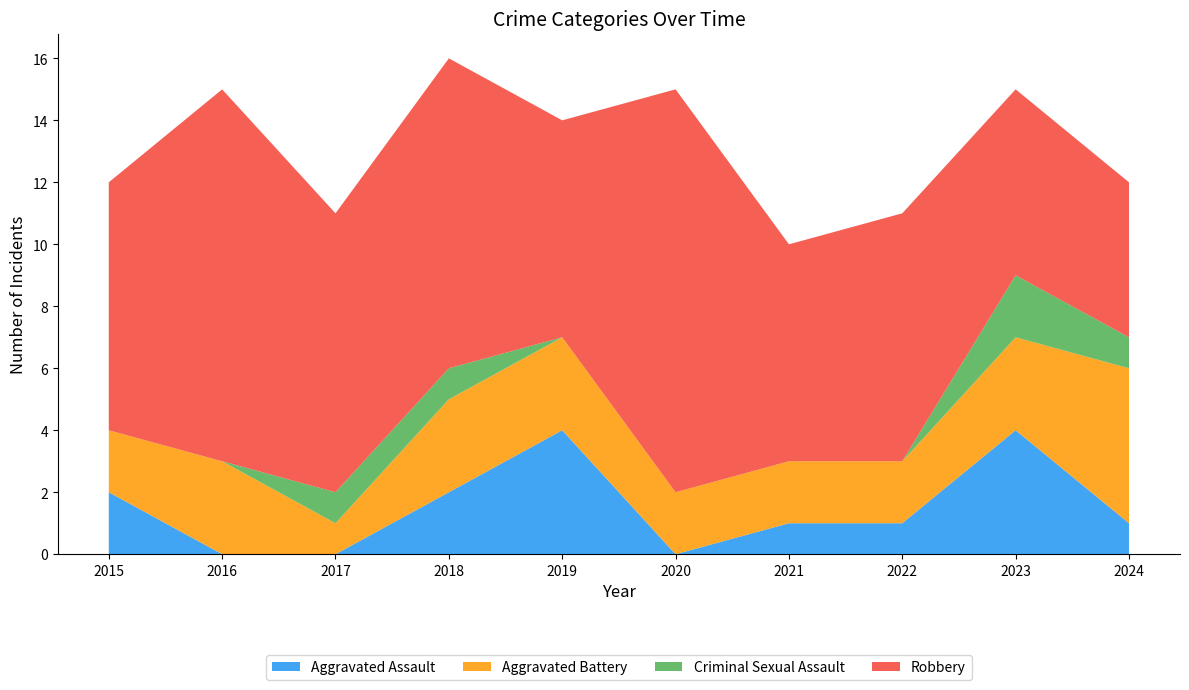

Reading left to right, extract all data points from this chart.

Aggravated Assault: 2015=2	2016=0	2017=0	2018=2	2019=4	2020=0	2021=1	2022=1	2023=4	2024=1
Aggravated Battery: 2015=2	2016=3	2017=1	2018=3	2019=3	2020=2	2021=2	2022=2	2023=3	2024=5
Criminal Sexual Assault: 2015=0	2016=0	2017=1	2018=1	2019=0	2020=0	2021=0	2022=0	2023=2	2024=1
Robbery: 2015=8	2016=12	2017=9	2018=10	2019=7	2020=13	2021=7	2022=8	2023=6	2024=5